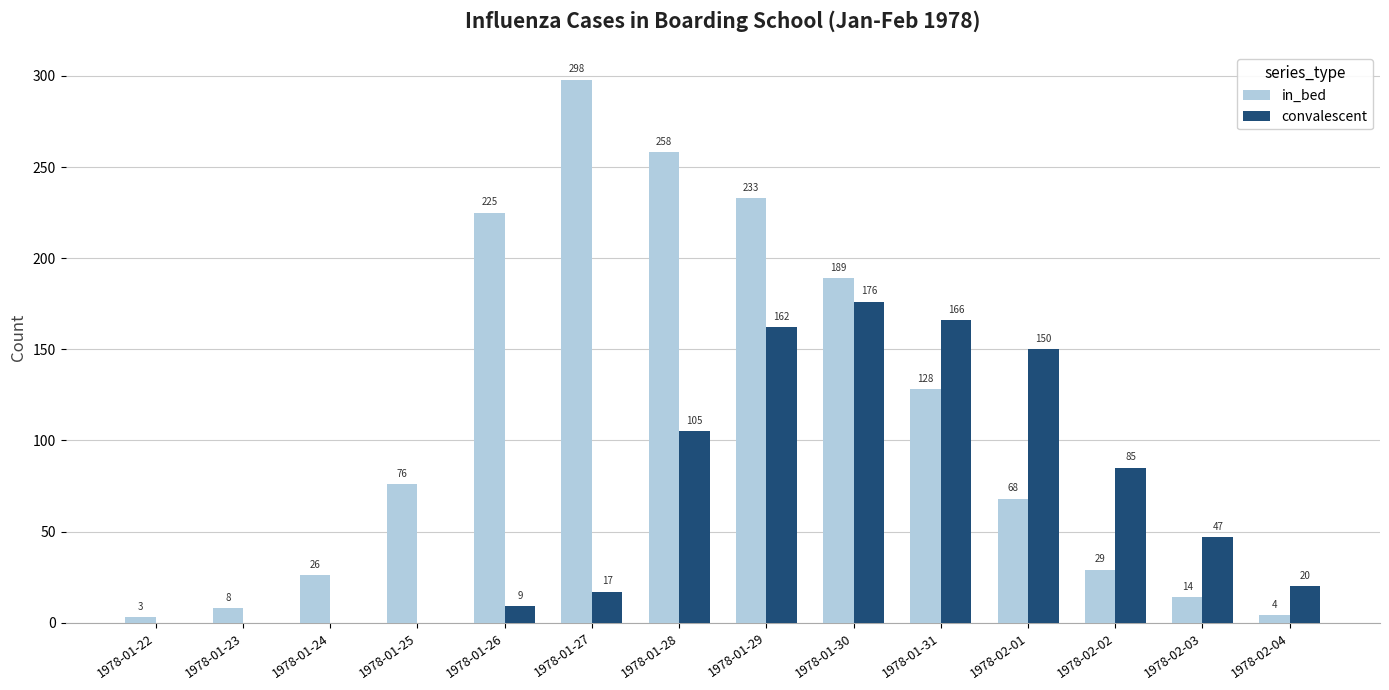

Which series has the largest total across all categories?

in_bed